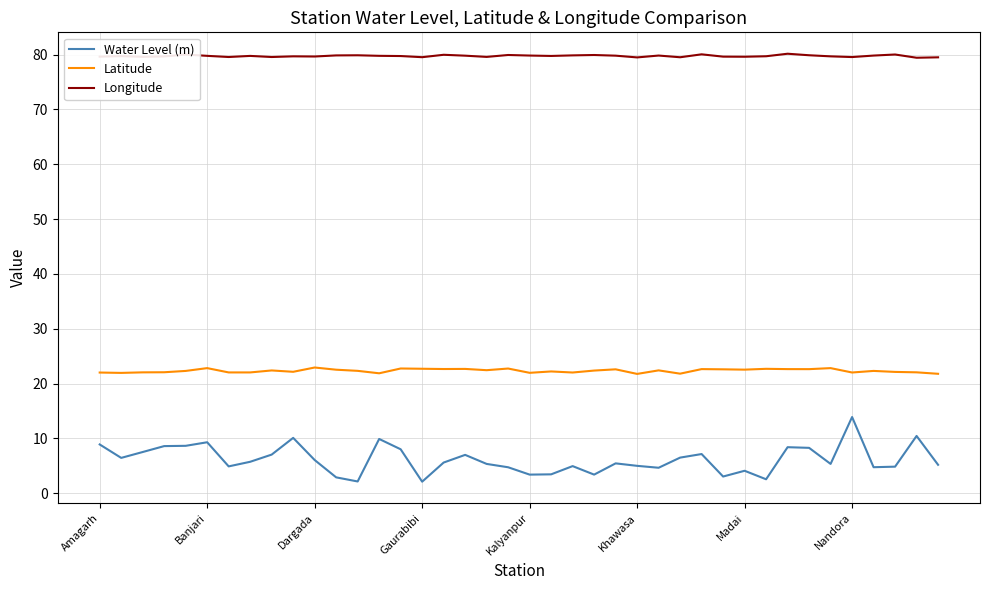

List the series in order of their peak value, lowest first.

Water Level (m), Latitude, Longitude